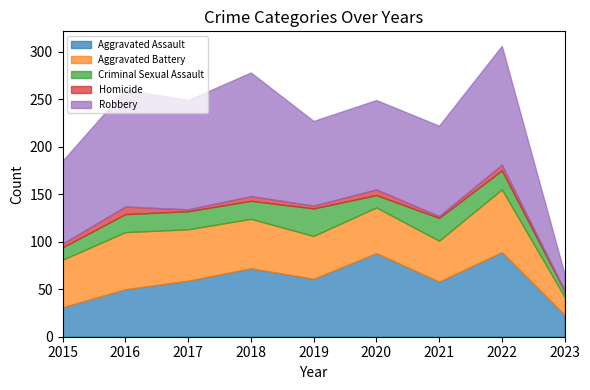

Which label corresponds to the smallest value in the chart?

2023